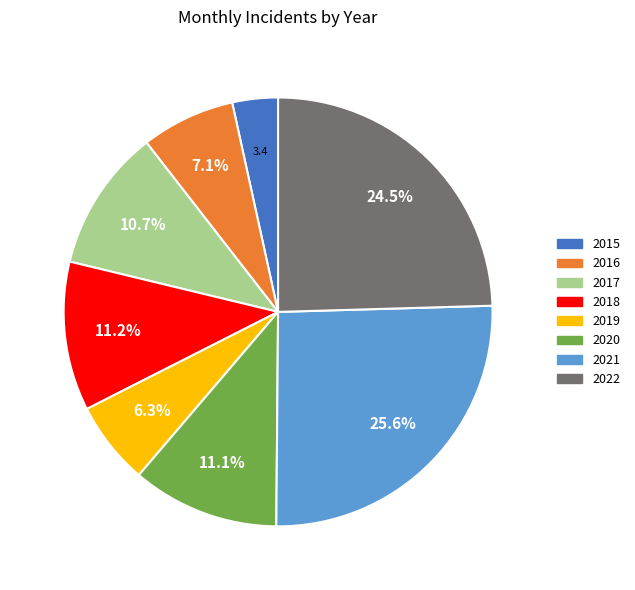

To the nearest percent, what percentage of the pie is 2020?

11%